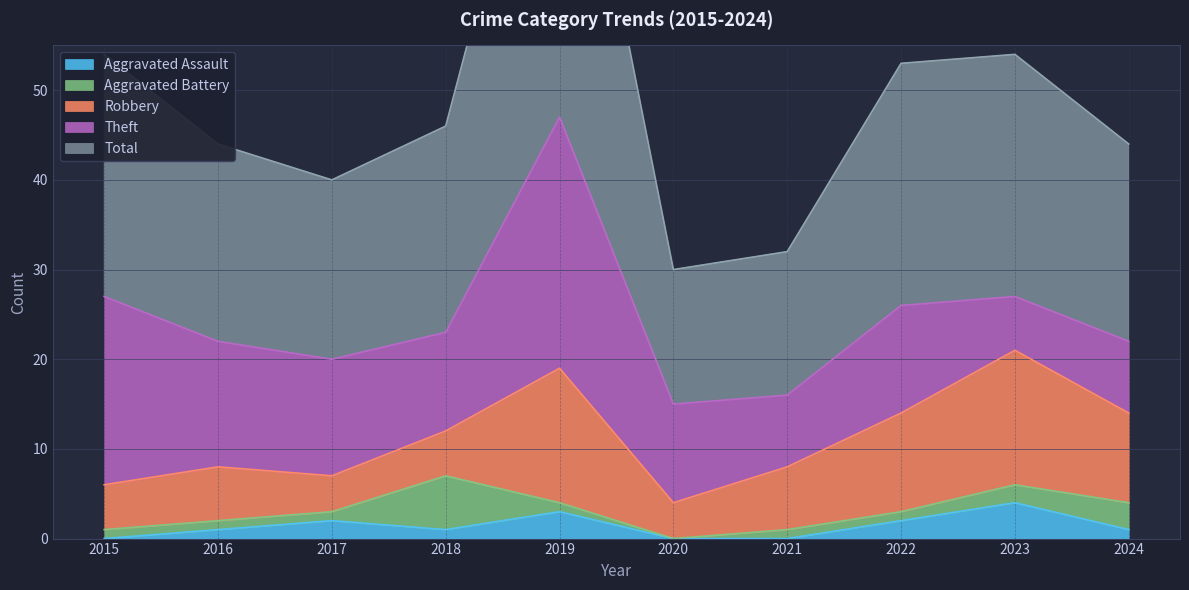

At which label is Total closest to 31?

2015